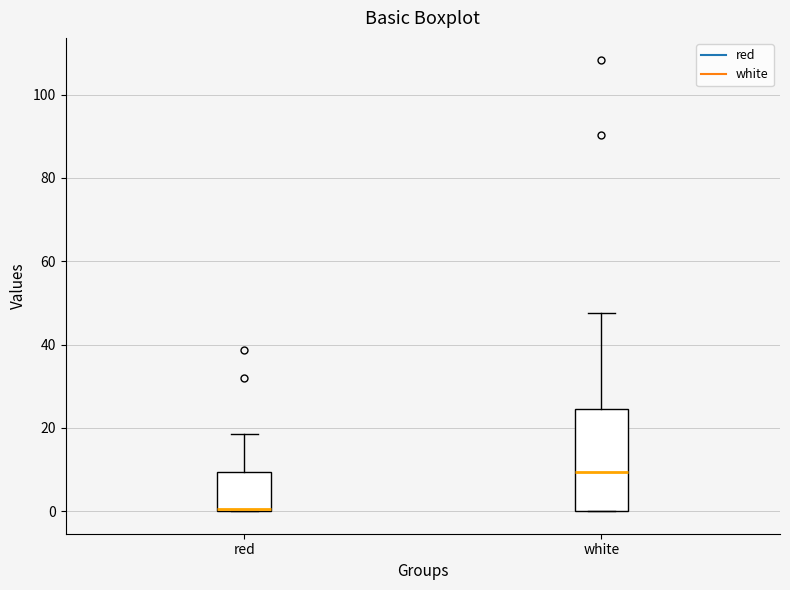

Where does the upper whisker of the box for white end on the y-axis? The values are not printed on the chart, so give them approximately, as read against the axis.

48